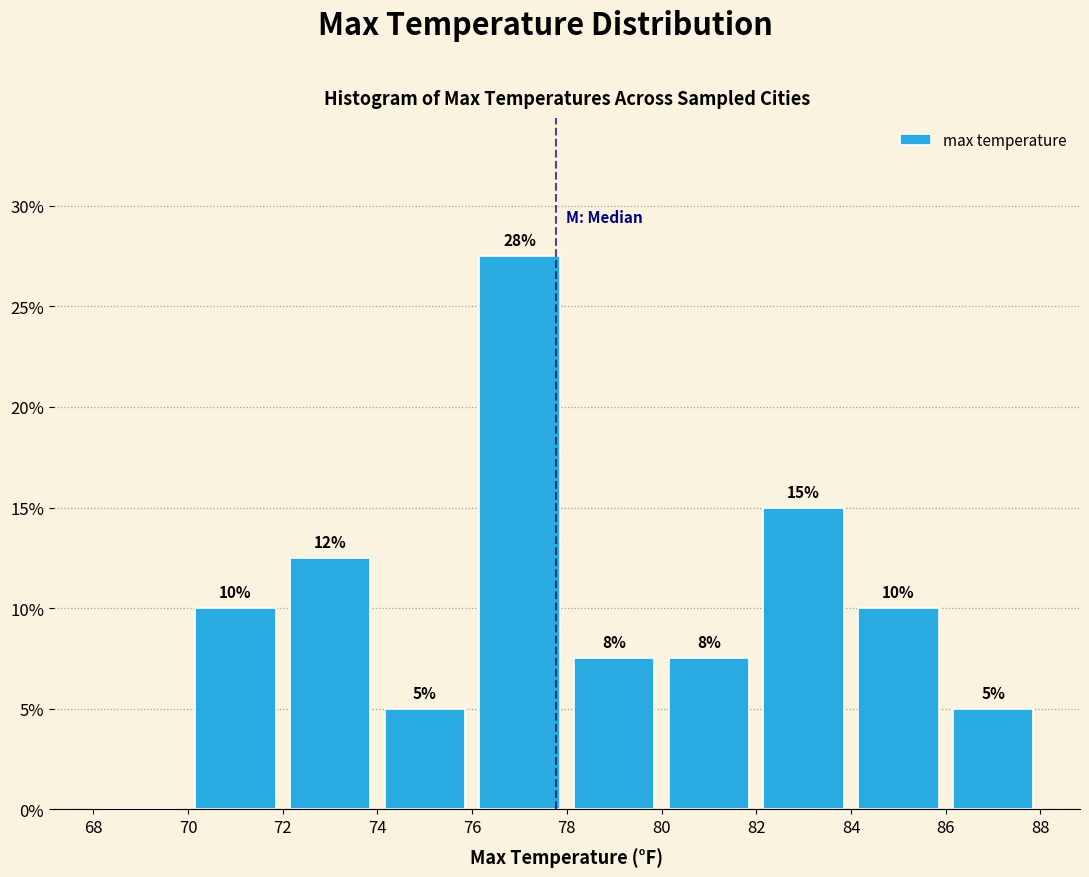

Over which range of the x-axis is the bar tallest?

76 to 78